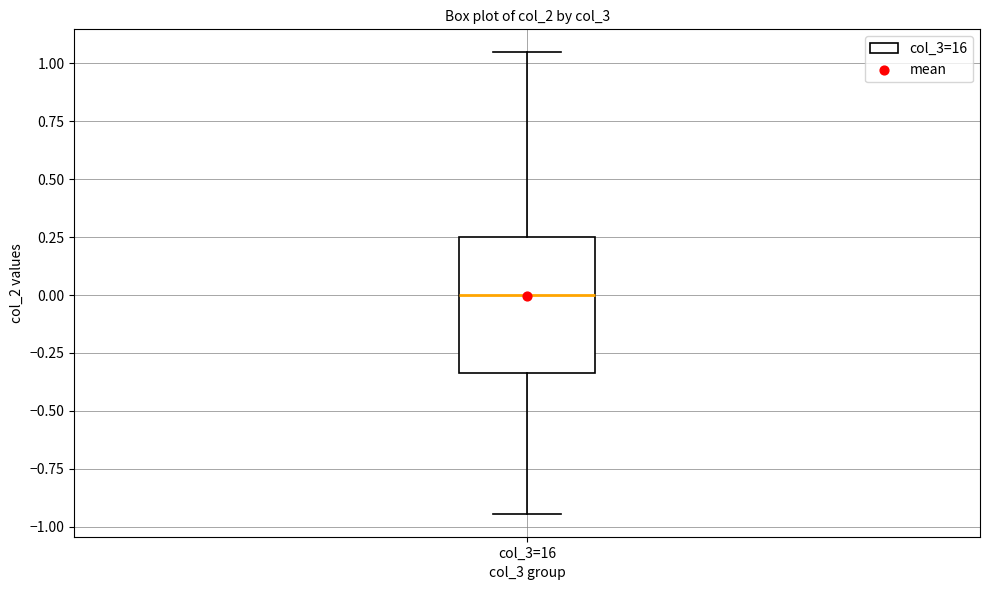

Read this box plot against the y-axis: the position of the median line, the range covered by the box, and the ends of both whiskers. The values are not printed on the chart, so give them approximately, as read against the axis.

median 0.00, box -0.35 to 0.25, whiskers -0.95 to 1.05